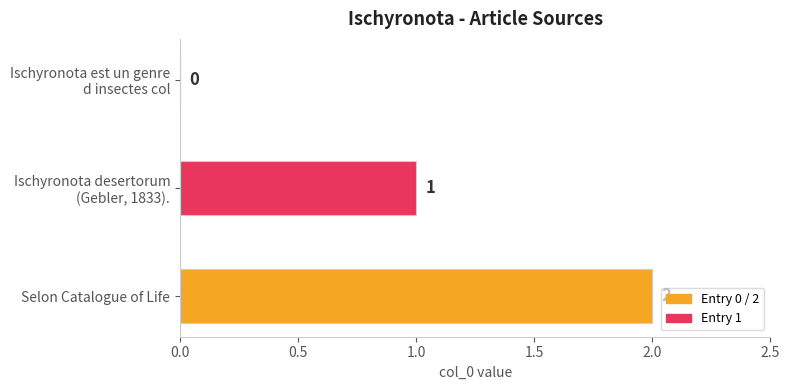

Where is the data nearest to the value 1?

Ischyronota desertorum
(Gebler, 1833).